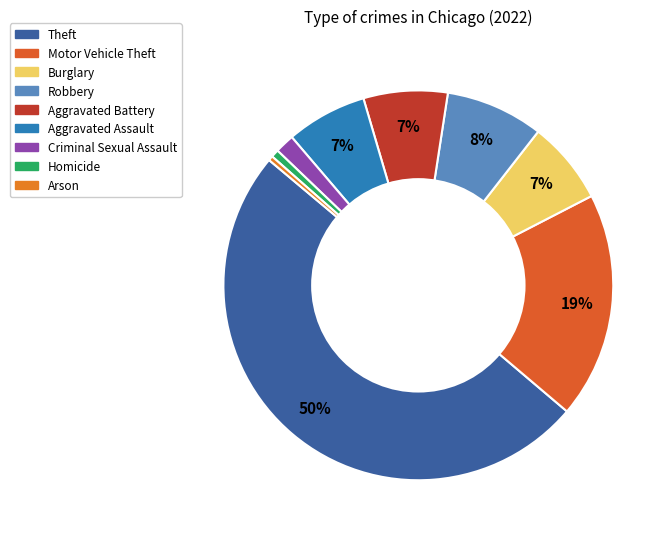

Which has a higher value, Arson or Aggravated Assault?

Aggravated Assault